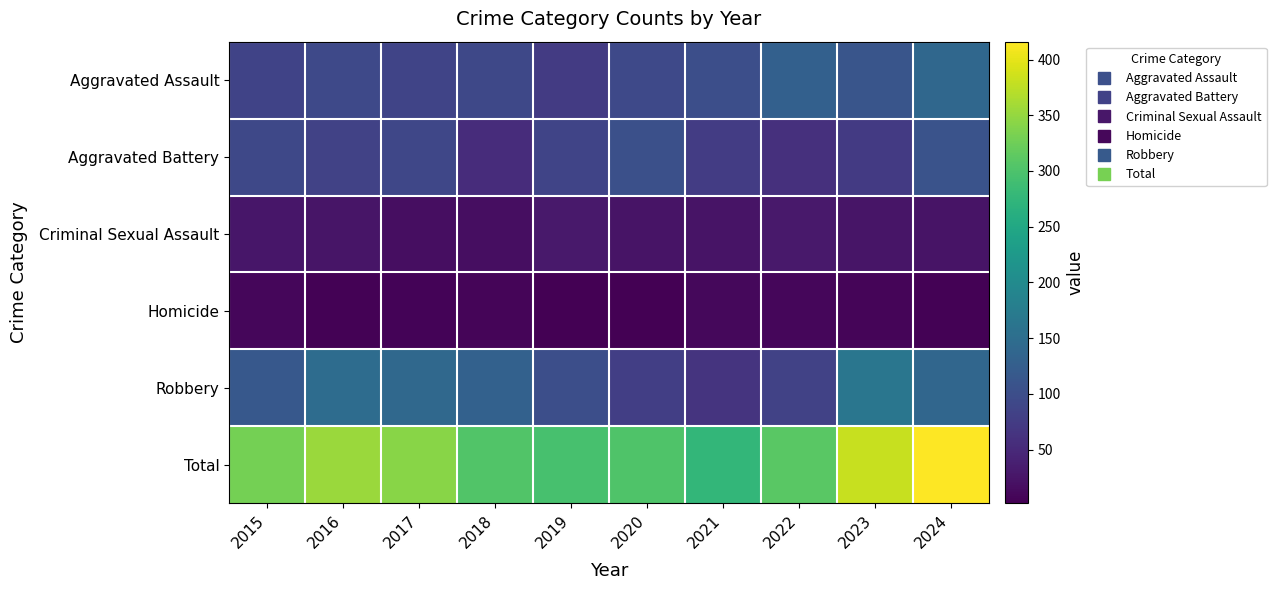

Which has a higher value, 2020 or 2015?

2020